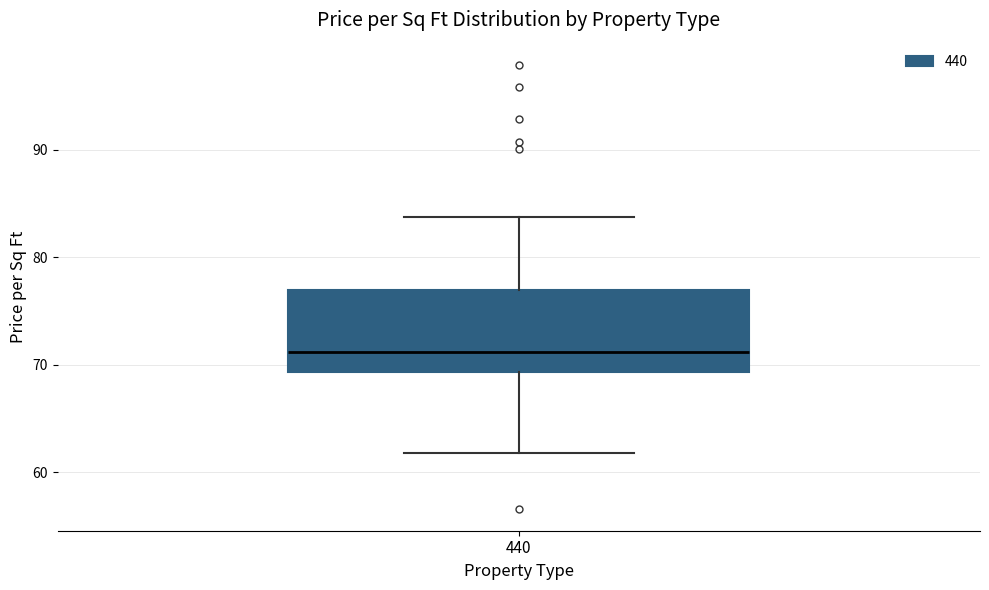

Read this box plot against the y-axis: the position of the median line, the range covered by the box, and the ends of both whiskers. The values are not printed on the chart, so give them approximately, as read against the axis.

median 71, box 69 to 77, whiskers 62 to 84